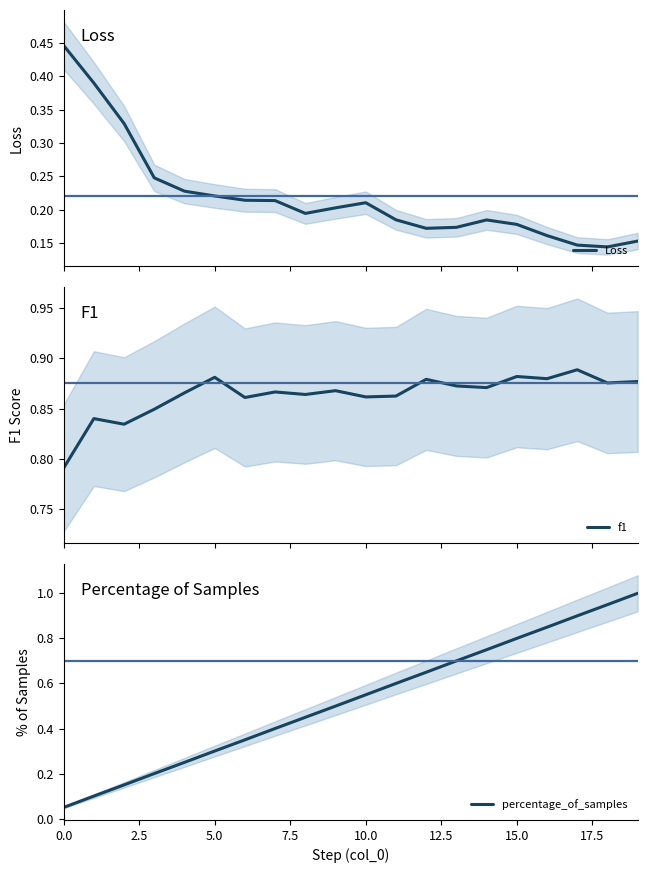

Is it true that percentage_of_samples equals 0.4 at 5.0?

False